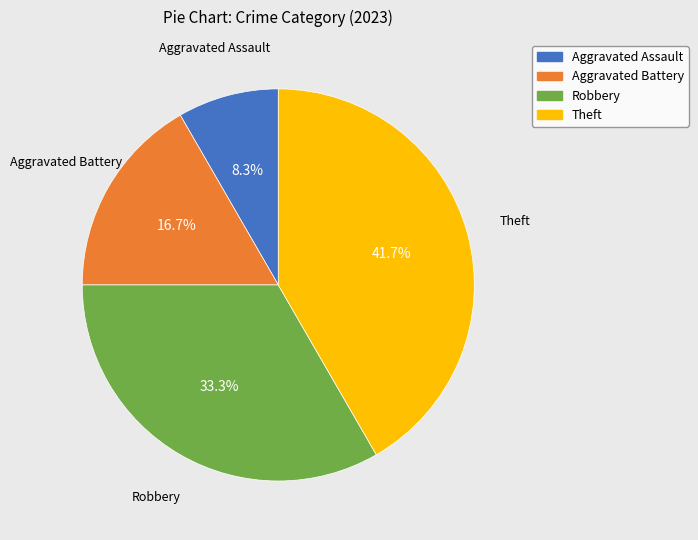

To the nearest percent, what portion does Theft represent?

42%